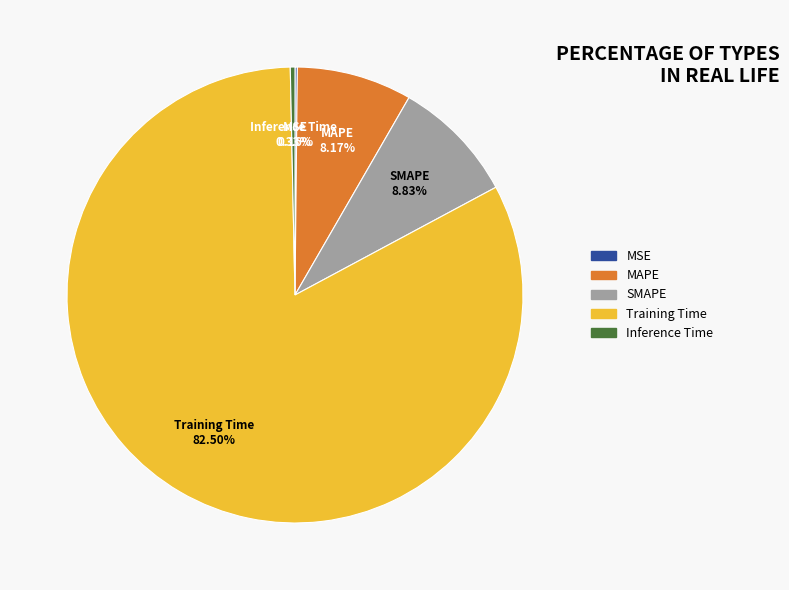

Which category has the biggest portion of the pie?

Training Time